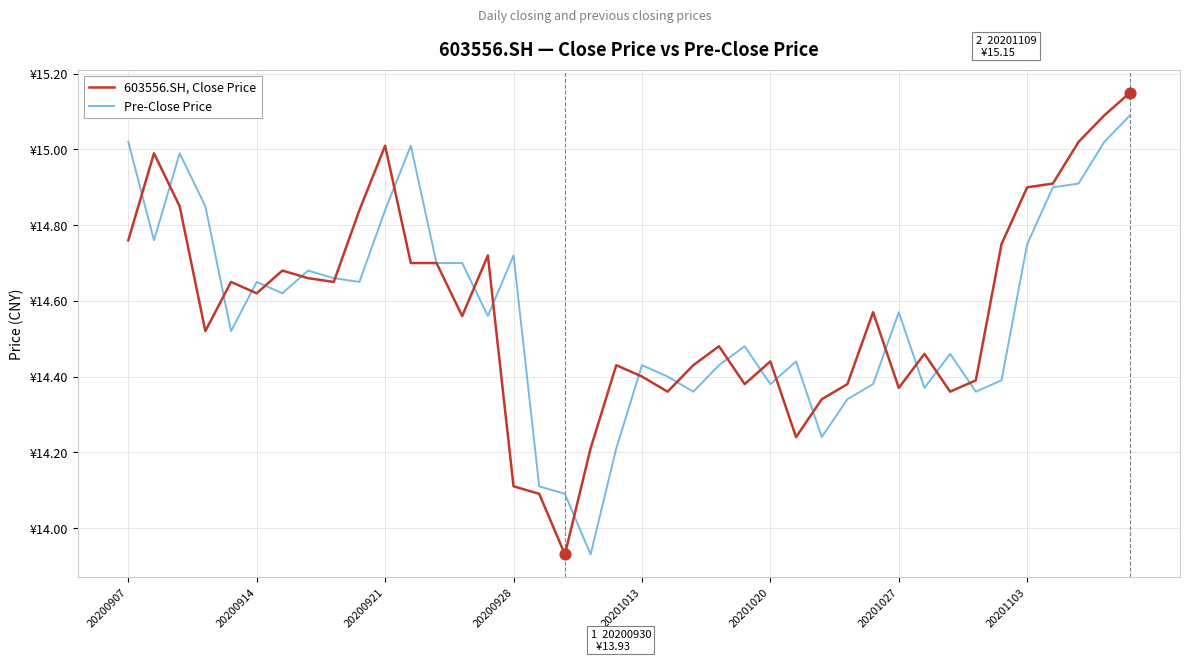

Does the chart have visible grid lines?

Yes